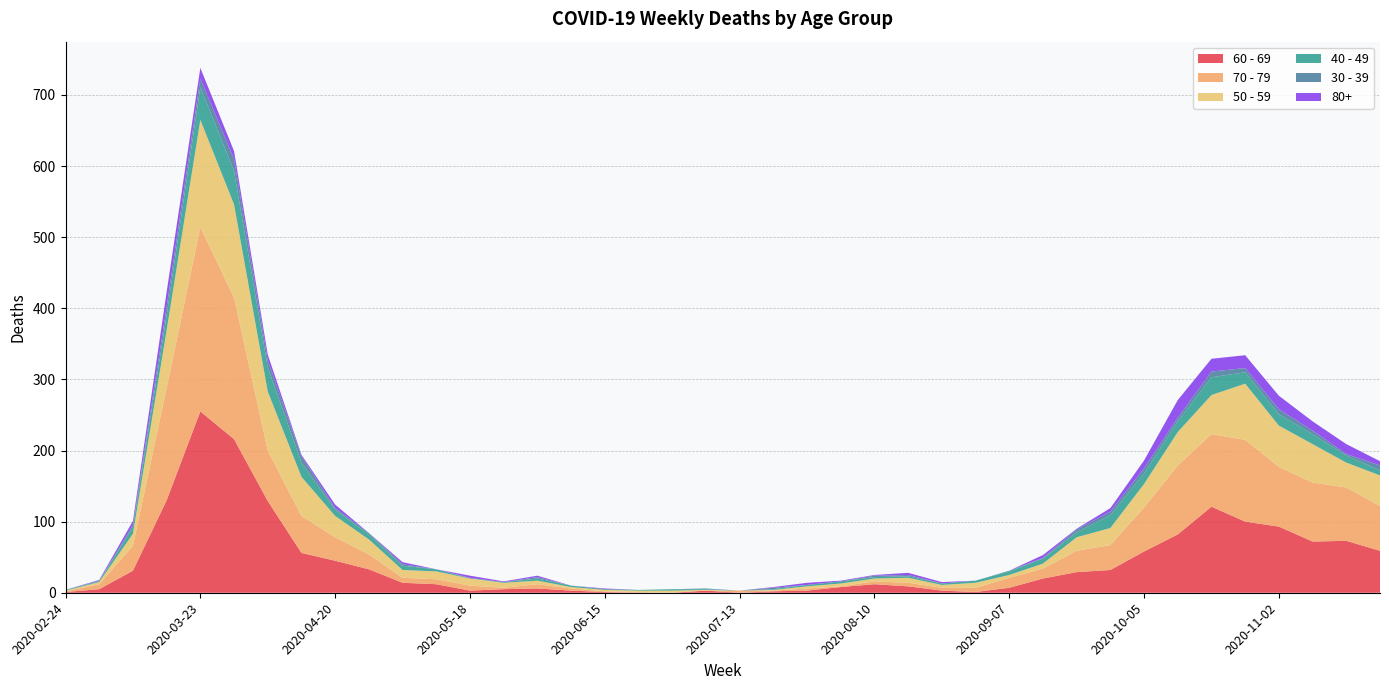

Reading left to right, what are all the values shown in this chart?

60 - 69: 1	5	31	130	255	216	129	56	45	33	14	12	3	5	6	3	1	0	0	3	0	2	3	8	12	9	3	1	7	20	29	32	58	82	121	100	93	72	73	59
70 - 79: 1	7	35	158	259	199	71	52	33	21	7	7	7	2	6	3	1	1	0	0	3	1	3	1	4	5	4	6	14	14	30	35	62	97	102	115	84	83	75	63
50 - 59: 1	3	17	81	151	131	83	55	30	21	11	11	10	7	5	2	2	2	3	1	0	1	3	4	4	7	4	7	4	7	19	24	33	47	55	79	58	54	35	43
40 - 49: 1	1	9	21	46	47	34	20	9	7	6	3	0	1	3	2	1	1	2	1	0	1	2	3	2	2	2	3	5	7	7	18	15	15	25	16	16	14	10	7
30 - 39: 0	1	3	12	12	17	10	9	2	2	2	0	1	0	2	0	0	0	0	1	0	2	0	0	2	2	0	0	1	1	4	5	7	5	8	6	7	5	2	7
80+: 0	1	6	21	15	11	8	2	5	0	3	0	3	1	2	0	1	0	0	0	0	1	3	1	1	3	2	0	0	4	1	5	11	25	18	18	19	13	14	6